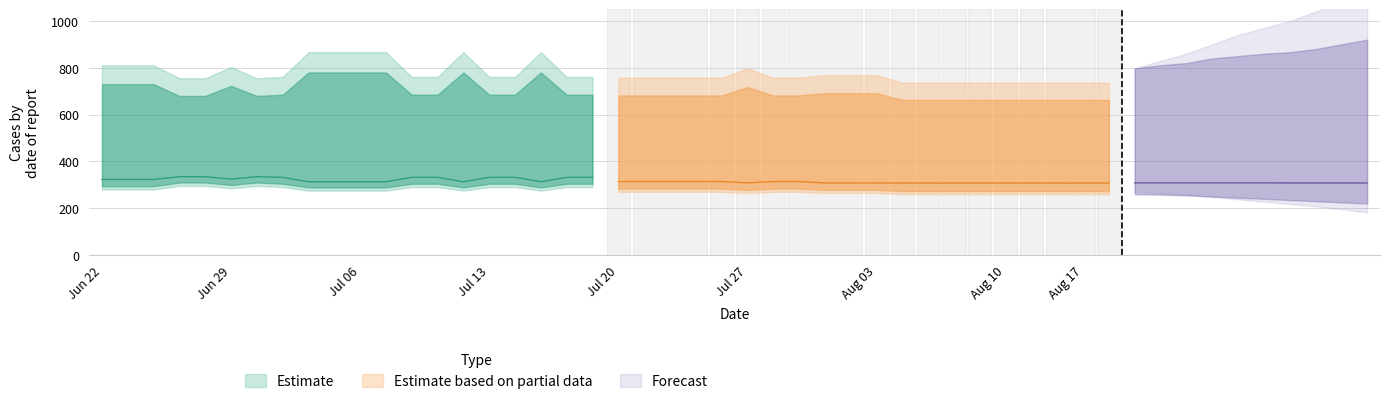

What is the smallest value displayed?

313.0